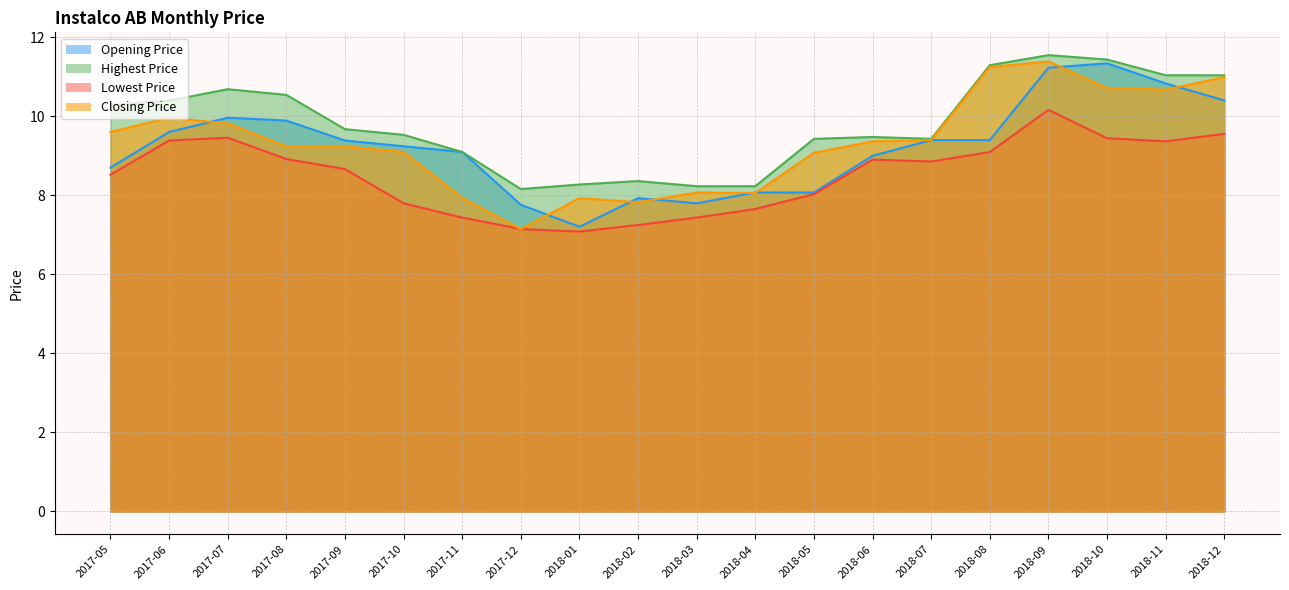

Between which two adjacent categories do Closing Price and Opening Price first intersect?

2017-06 and 2017-07